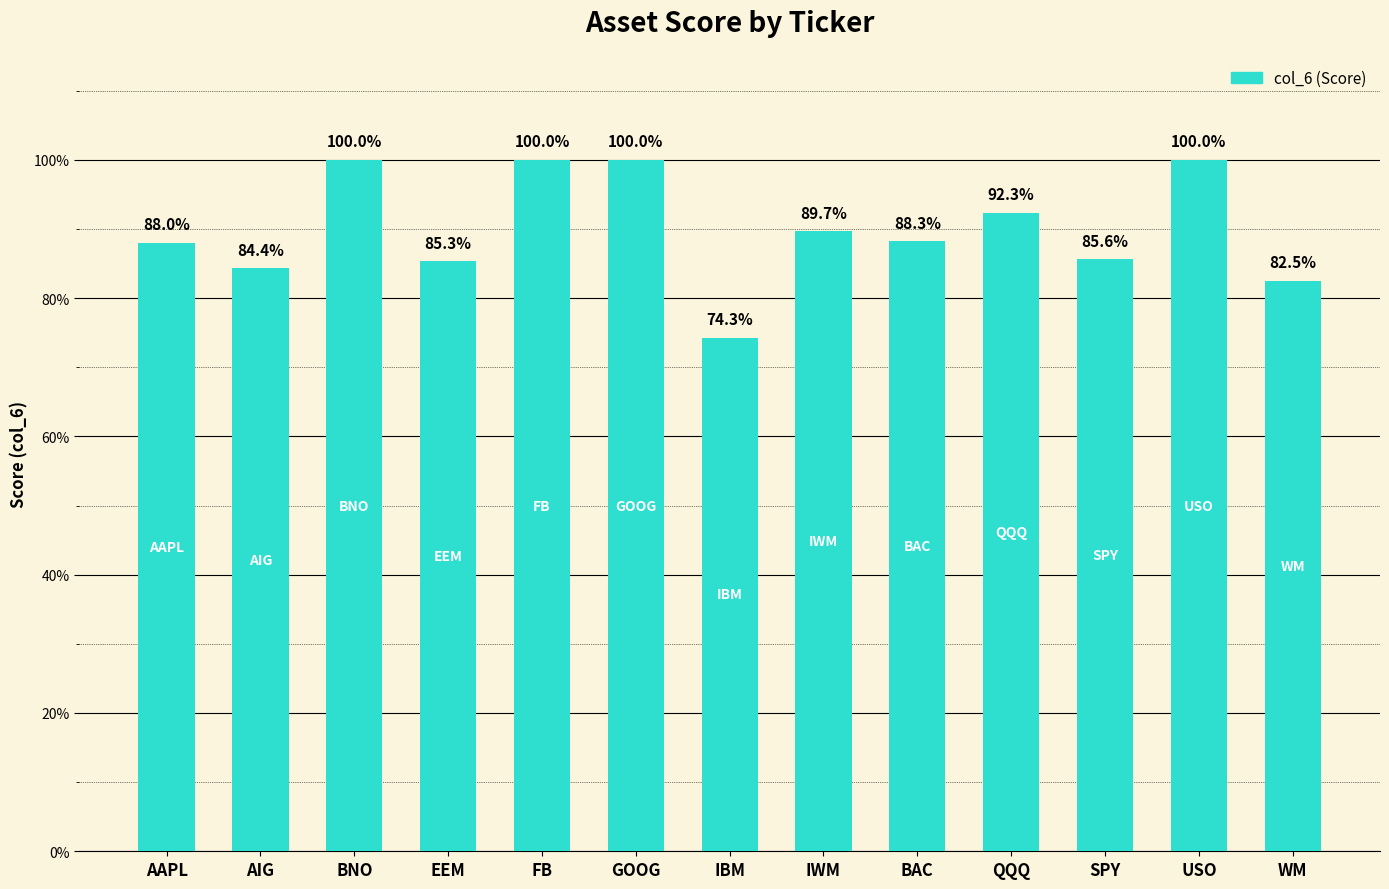

What is the greatest value displayed?

1.0